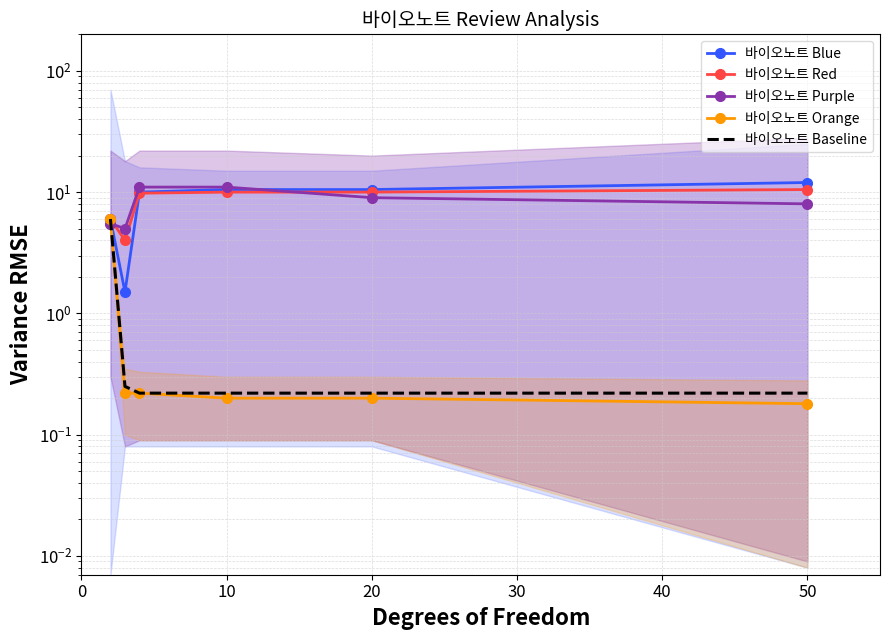

How many lines are shown in the chart?

5